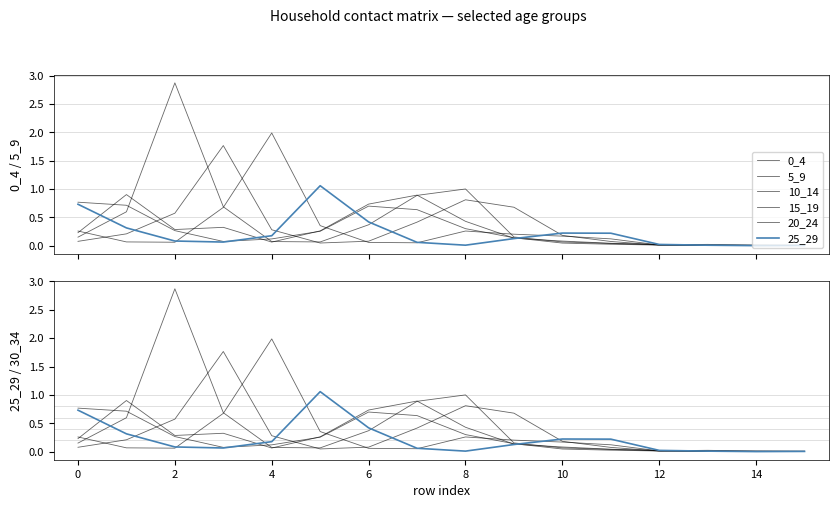

Is it true that 25_29 equals 0.0 at 12?

True